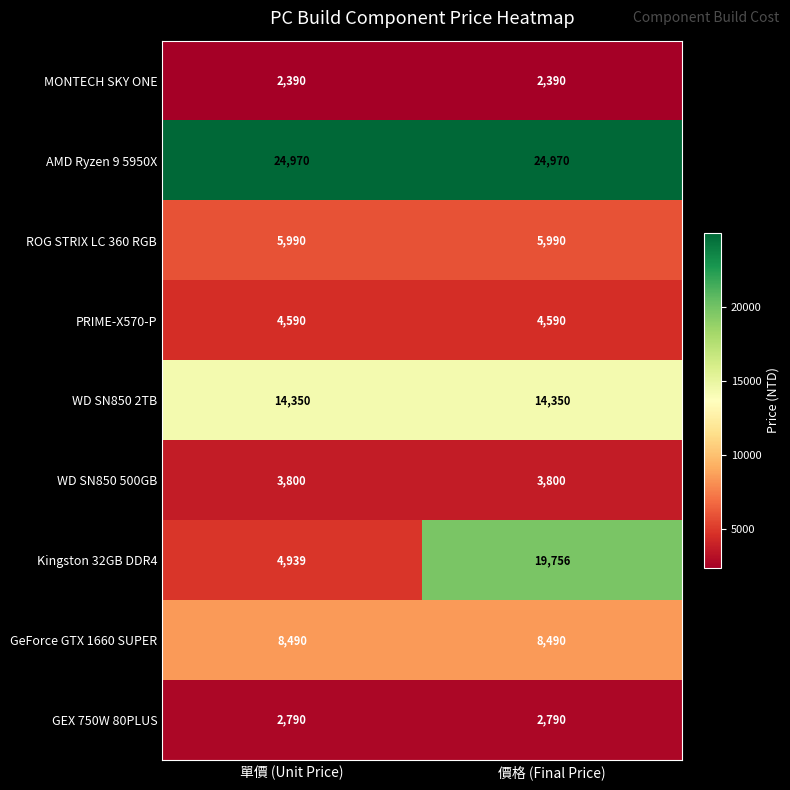

Rank the series by their maximum value, from lowest to highest.

MONTECH SKY ONE, GEX 750W 80PLUS, WD SN850 500GB, PRIME-X570-P, ROG STRIX LC 360 RGB, GeForce GTX 1660 SUPER, WD SN850 2TB, Kingston 32GB DDR4, AMD Ryzen 9 5950X